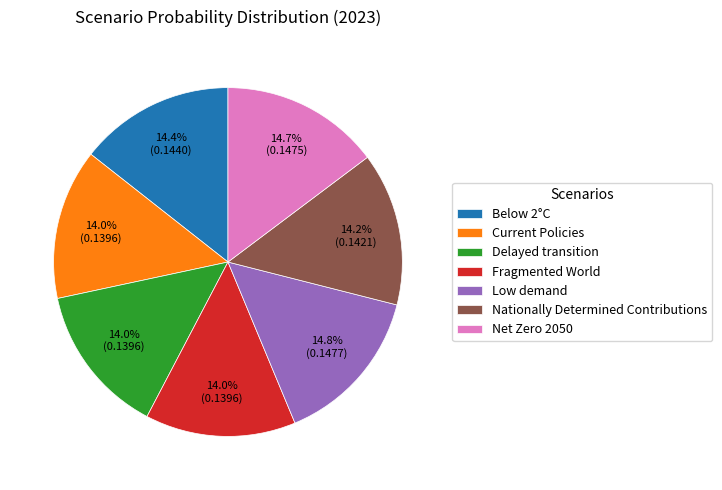

What percentage is NOT represented by Delayed transition?

86.0%